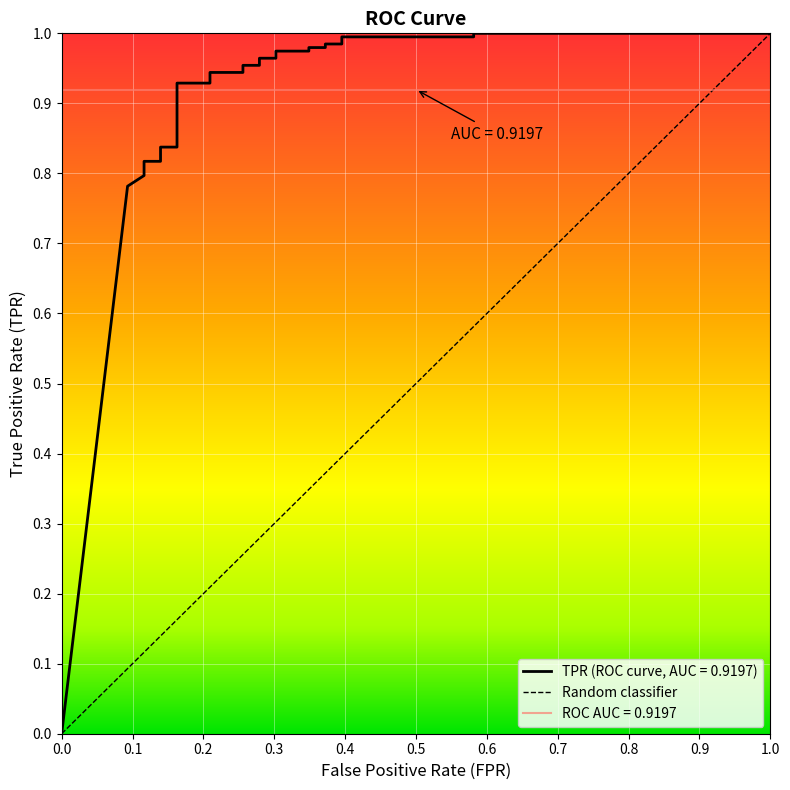

What is the difference between the maximum and minimum values?

1.0